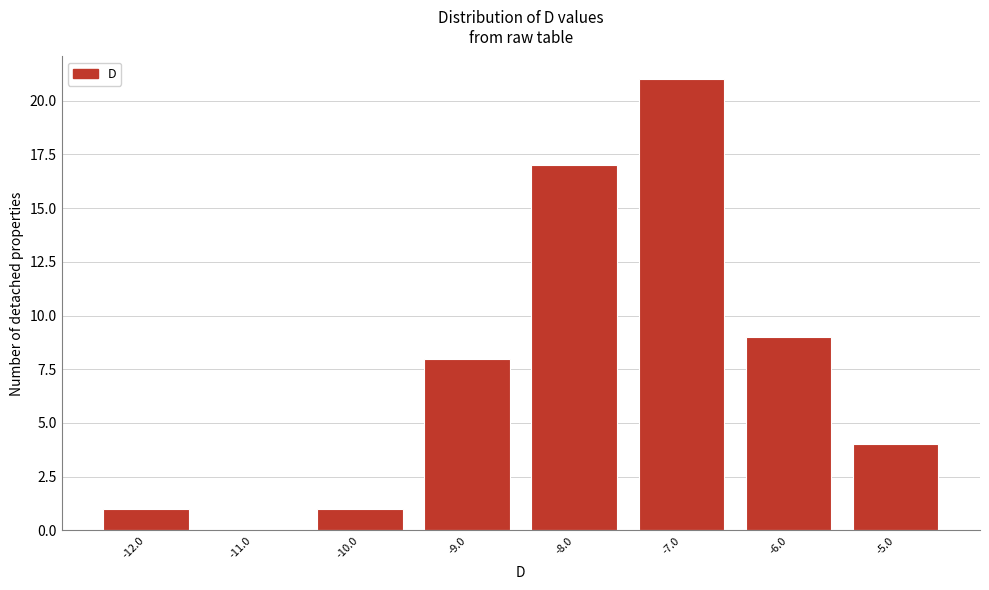

Reading right to left, extract all data points from this chart.

-5.0=4	-6.0=9	-7.0=21	-8.0=17	-9.0=8	-10.0=1	-11.0=0	-12.0=1